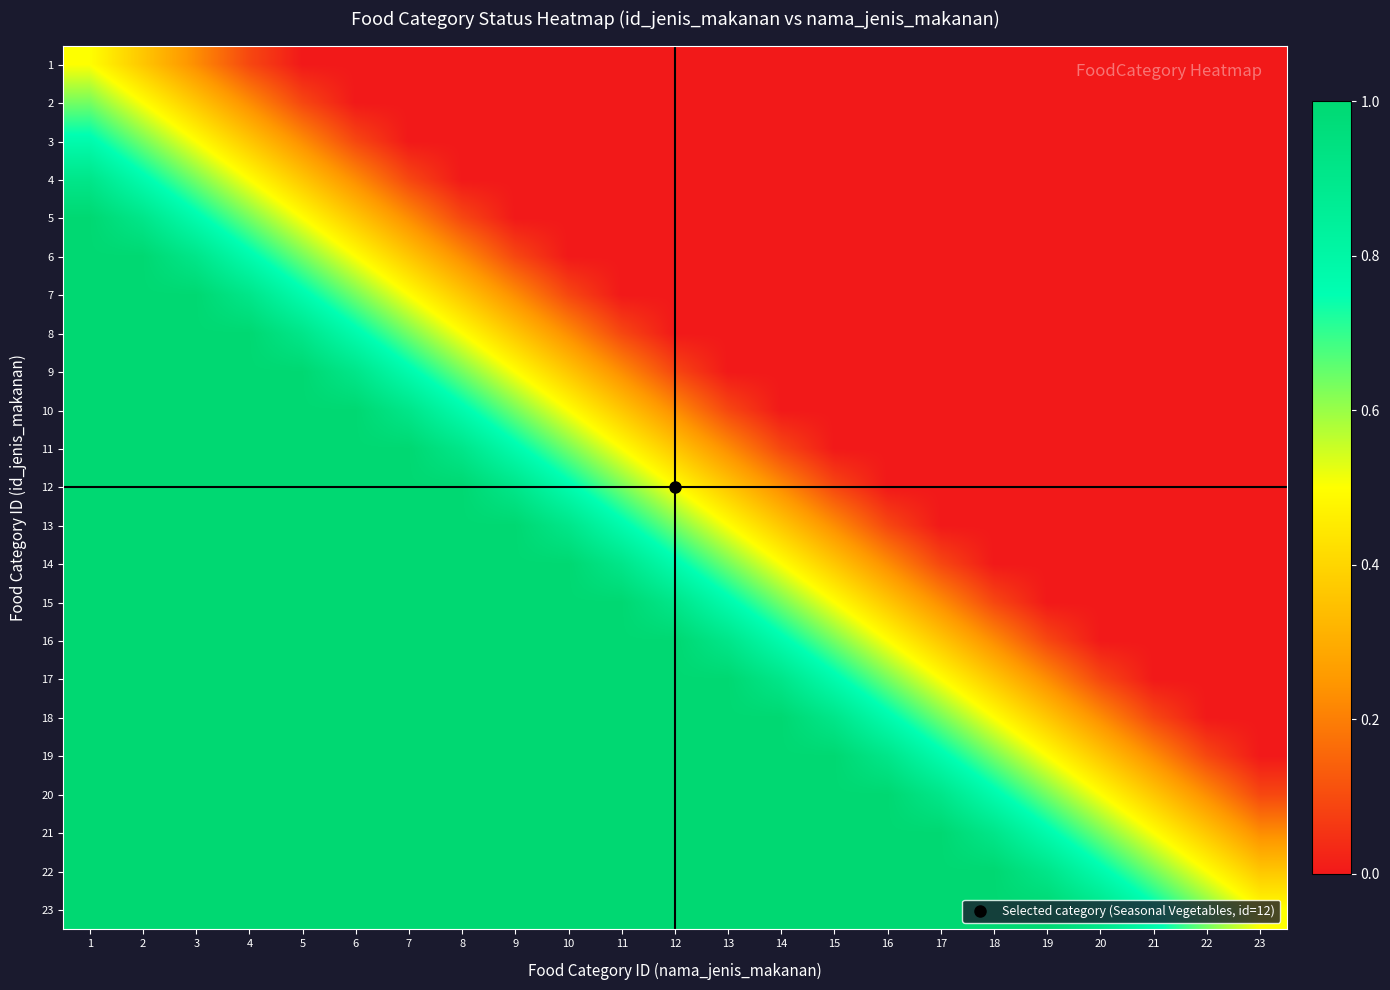

Reading left to right, what are all the values shown in this chart?

1: 1=0.5	2=0.4	3=0.2	4=0.1	5=0.0	6=0.0	7=0.0	8=0.0	9=0.0	10=0.0	11=0.0	12=0.0	13=0.0	14=0.0	15=0.0	16=0.0	17=0.0	18=0.0	19=0.0	20=0.0	21=0.0	22=0.0	23=0.0
2: 1=0.6	2=0.5	3=0.4	4=0.2	5=0.1	6=0.0	7=0.0	8=0.0	9=0.0	10=0.0	11=0.0	12=0.0	13=0.0	14=0.0	15=0.0	16=0.0	17=0.0	18=0.0	19=0.0	20=0.0	21=0.0	22=0.0	23=0.0
3: 1=0.8	2=0.6	3=0.5	4=0.4	5=0.2	6=0.1	7=0.0	8=0.0	9=0.0	10=0.0	11=0.0	12=0.0	13=0.0	14=0.0	15=0.0	16=0.0	17=0.0	18=0.0	19=0.0	20=0.0	21=0.0	22=0.0	23=0.0
4: 1=0.9	2=0.8	3=0.6	4=0.5	5=0.4	6=0.2	7=0.1	8=0.0	9=0.0	10=0.0	11=0.0	12=0.0	13=0.0	14=0.0	15=0.0	16=0.0	17=0.0	18=0.0	19=0.0	20=0.0	21=0.0	22=0.0	23=0.0
5: 1=1.0	2=0.9	3=0.8	4=0.6	5=0.5	6=0.4	7=0.2	8=0.1	9=0.0	10=0.0	11=0.0	12=0.0	13=0.0	14=0.0	15=0.0	16=0.0	17=0.0	18=0.0	19=0.0	20=0.0	21=0.0	22=0.0	23=0.0
6: 1=1.0	2=1.0	3=0.9	4=0.8	5=0.6	6=0.5	7=0.4	8=0.2	9=0.1	10=0.0	11=0.0	12=0.0	13=0.0	14=0.0	15=0.0	16=0.0	17=0.0	18=0.0	19=0.0	20=0.0	21=0.0	22=0.0	23=0.0
7: 1=1.0	2=1.0	3=1.0	4=0.9	5=0.8	6=0.6	7=0.5	8=0.4	9=0.2	10=0.1	11=0.0	12=0.0	13=0.0	14=0.0	15=0.0	16=0.0	17=0.0	18=0.0	19=0.0	20=0.0	21=0.0	22=0.0	23=0.0
8: 1=1.0	2=1.0	3=1.0	4=1.0	5=0.9	6=0.8	7=0.6	8=0.5	9=0.4	10=0.2	11=0.1	12=0.0	13=0.0	14=0.0	15=0.0	16=0.0	17=0.0	18=0.0	19=0.0	20=0.0	21=0.0	22=0.0	23=0.0
9: 1=1.0	2=1.0	3=1.0	4=1.0	5=1.0	6=0.9	7=0.8	8=0.6	9=0.5	10=0.4	11=0.2	12=0.1	13=0.0	14=0.0	15=0.0	16=0.0	17=0.0	18=0.0	19=0.0	20=0.0	21=0.0	22=0.0	23=0.0
10: 1=1.0	2=1.0	3=1.0	4=1.0	5=1.0	6=1.0	7=0.9	8=0.8	9=0.6	10=0.5	11=0.4	12=0.2	13=0.1	14=0.0	15=0.0	16=0.0	17=0.0	18=0.0	19=0.0	20=0.0	21=0.0	22=0.0	23=0.0
11: 1=1.0	2=1.0	3=1.0	4=1.0	5=1.0	6=1.0	7=1.0	8=0.9	9=0.8	10=0.6	11=0.5	12=0.4	13=0.2	14=0.1	15=0.0	16=0.0	17=0.0	18=0.0	19=0.0	20=0.0	21=0.0	22=0.0	23=0.0
12: 1=1.0	2=1.0	3=1.0	4=1.0	5=1.0	6=1.0	7=1.0	8=1.0	9=0.9	10=0.8	11=0.6	12=0.5	13=0.4	14=0.2	15=0.1	16=0.0	17=0.0	18=0.0	19=0.0	20=0.0	21=0.0	22=0.0	23=0.0
13: 1=1.0	2=1.0	3=1.0	4=1.0	5=1.0	6=1.0	7=1.0	8=1.0	9=1.0	10=0.9	11=0.8	12=0.6	13=0.5	14=0.4	15=0.2	16=0.1	17=0.0	18=0.0	19=0.0	20=0.0	21=0.0	22=0.0	23=0.0
14: 1=1.0	2=1.0	3=1.0	4=1.0	5=1.0	6=1.0	7=1.0	8=1.0	9=1.0	10=1.0	11=0.9	12=0.8	13=0.6	14=0.5	15=0.4	16=0.2	17=0.1	18=0.0	19=0.0	20=0.0	21=0.0	22=0.0	23=0.0
15: 1=1.0	2=1.0	3=1.0	4=1.0	5=1.0	6=1.0	7=1.0	8=1.0	9=1.0	10=1.0	11=1.0	12=0.9	13=0.8	14=0.6	15=0.5	16=0.4	17=0.2	18=0.1	19=0.0	20=0.0	21=0.0	22=0.0	23=0.0
16: 1=1.0	2=1.0	3=1.0	4=1.0	5=1.0	6=1.0	7=1.0	8=1.0	9=1.0	10=1.0	11=1.0	12=1.0	13=0.9	14=0.8	15=0.6	16=0.5	17=0.4	18=0.2	19=0.1	20=0.0	21=0.0	22=0.0	23=0.0
17: 1=1.0	2=1.0	3=1.0	4=1.0	5=1.0	6=1.0	7=1.0	8=1.0	9=1.0	10=1.0	11=1.0	12=1.0	13=1.0	14=0.9	15=0.8	16=0.6	17=0.5	18=0.4	19=0.2	20=0.1	21=0.0	22=0.0	23=0.0
18: 1=1.0	2=1.0	3=1.0	4=1.0	5=1.0	6=1.0	7=1.0	8=1.0	9=1.0	10=1.0	11=1.0	12=1.0	13=1.0	14=1.0	15=0.9	16=0.8	17=0.6	18=0.5	19=0.4	20=0.2	21=0.1	22=0.0	23=0.0
19: 1=1.0	2=1.0	3=1.0	4=1.0	5=1.0	6=1.0	7=1.0	8=1.0	9=1.0	10=1.0	11=1.0	12=1.0	13=1.0	14=1.0	15=1.0	16=0.9	17=0.8	18=0.6	19=0.5	20=0.4	21=0.2	22=0.1	23=0.0
20: 1=1.0	2=1.0	3=1.0	4=1.0	5=1.0	6=1.0	7=1.0	8=1.0	9=1.0	10=1.0	11=1.0	12=1.0	13=1.0	14=1.0	15=1.0	16=1.0	17=0.9	18=0.8	19=0.6	20=0.5	21=0.4	22=0.2	23=0.1
21: 1=1.0	2=1.0	3=1.0	4=1.0	5=1.0	6=1.0	7=1.0	8=1.0	9=1.0	10=1.0	11=1.0	12=1.0	13=1.0	14=1.0	15=1.0	16=1.0	17=1.0	18=0.9	19=0.8	20=0.6	21=0.5	22=0.4	23=0.2
22: 1=1.0	2=1.0	3=1.0	4=1.0	5=1.0	6=1.0	7=1.0	8=1.0	9=1.0	10=1.0	11=1.0	12=1.0	13=1.0	14=1.0	15=1.0	16=1.0	17=1.0	18=1.0	19=0.9	20=0.8	21=0.6	22=0.5	23=0.4
23: 1=1.0	2=1.0	3=1.0	4=1.0	5=1.0	6=1.0	7=1.0	8=1.0	9=1.0	10=1.0	11=1.0	12=1.0	13=1.0	14=1.0	15=1.0	16=1.0	17=1.0	18=1.0	19=1.0	20=0.9	21=0.8	22=0.6	23=0.5